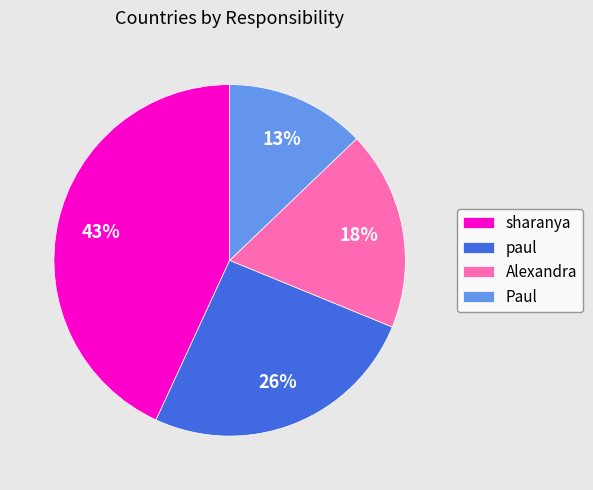

Which slice is the largest?

sharanya